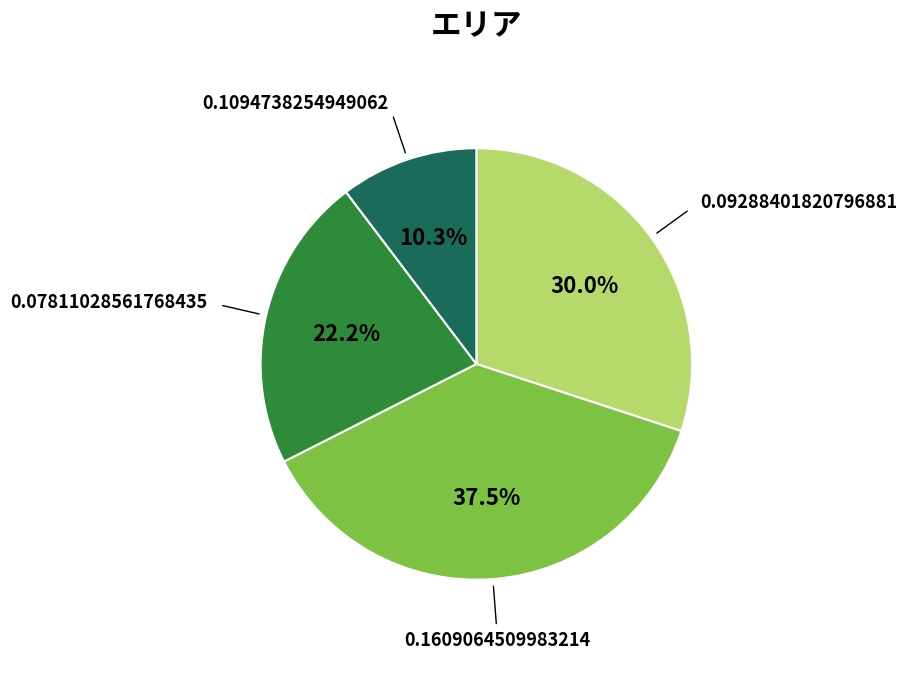

Is there a majority slice in this chart?

No